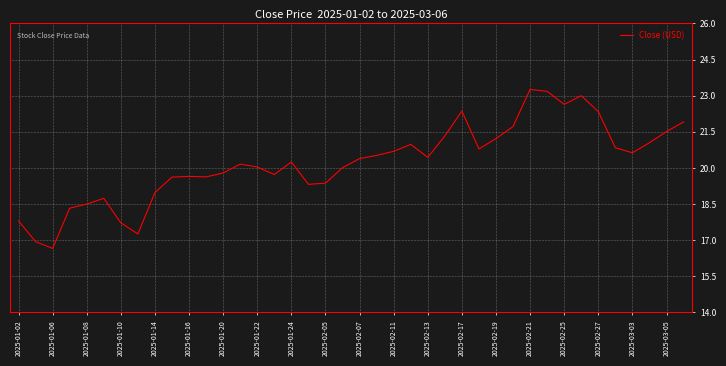

What is the difference between the maximum and minimum values?

6.6